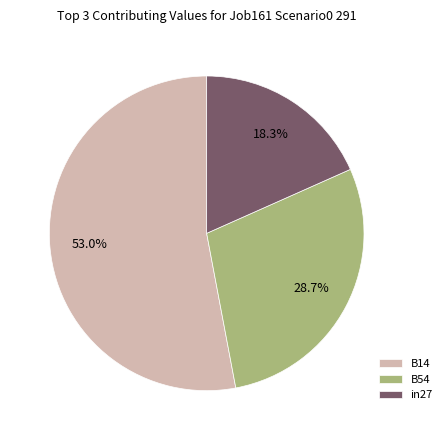

Does in27 represent more than half of the total?

No